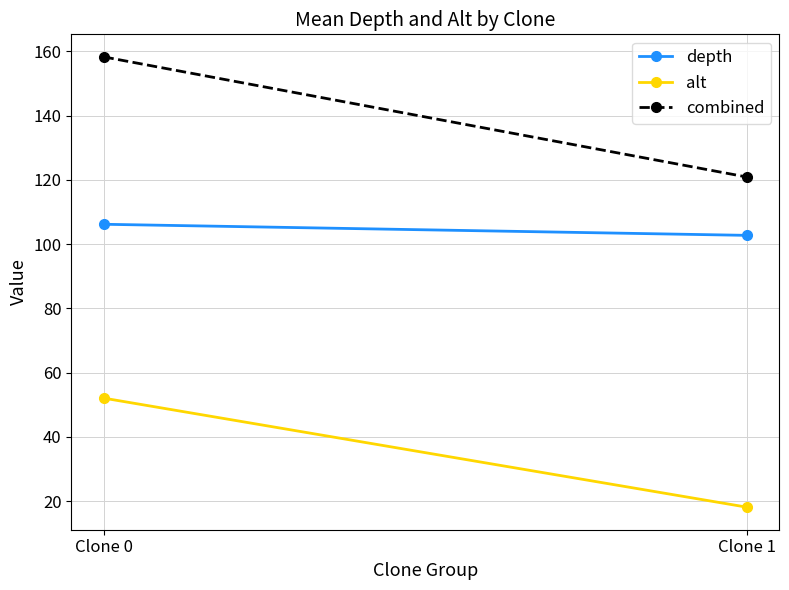

What is the average value of the alt series?

35.1